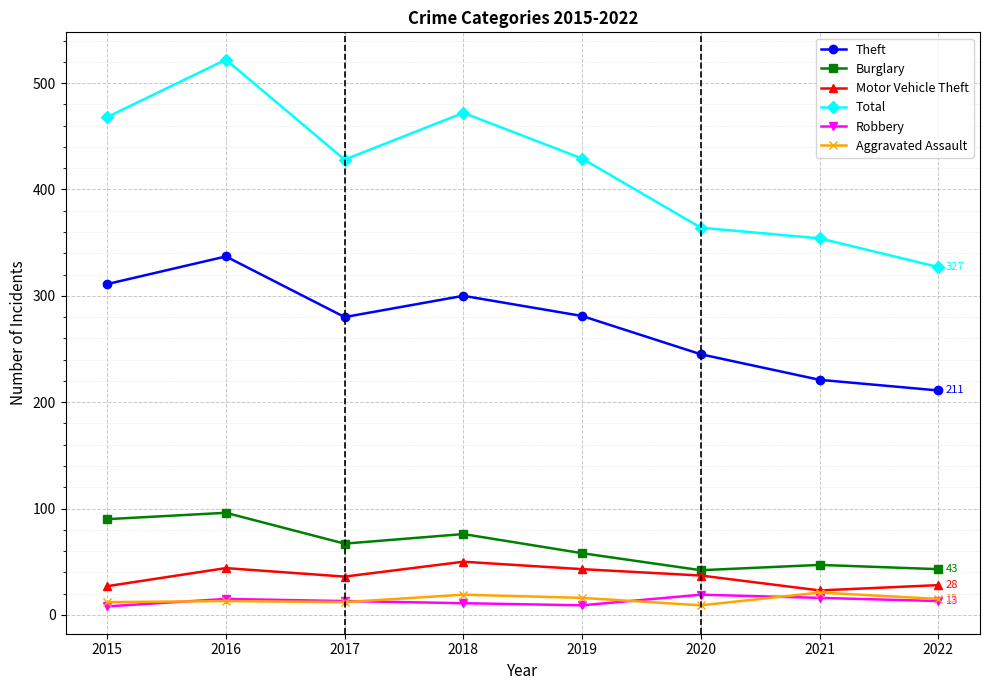

What are all the series names shown in the legend?

Theft, Burglary, Motor Vehicle Theft, Total, Robbery, Aggravated Assault